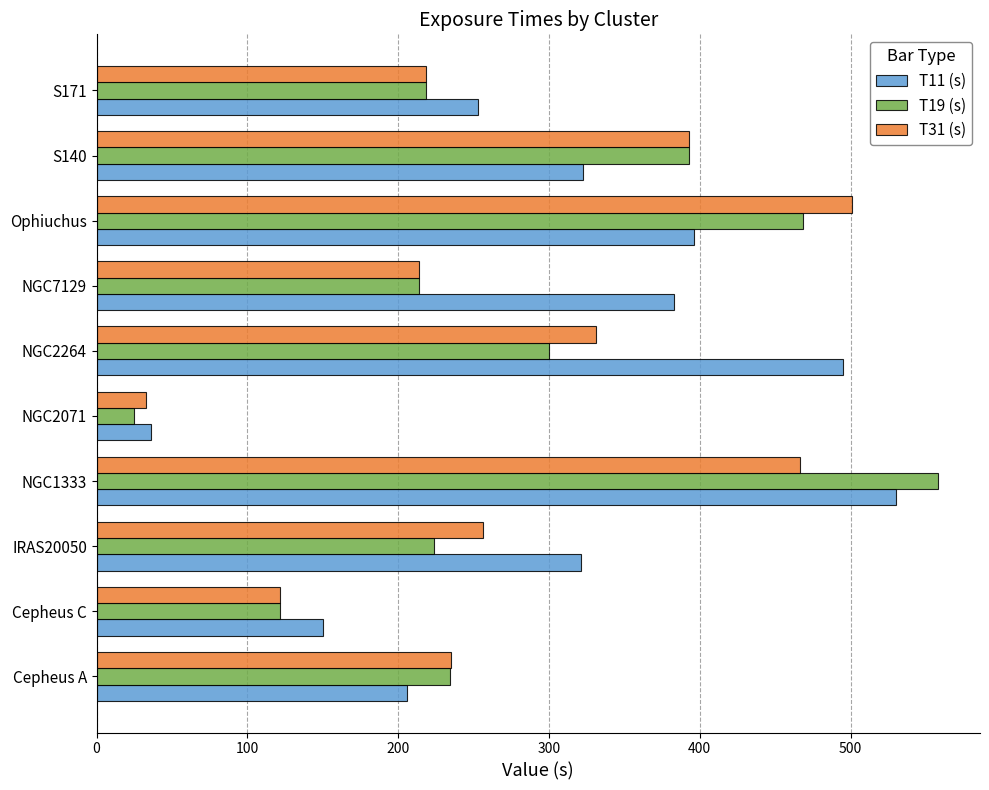

What is the greatest value displayed?

558.0